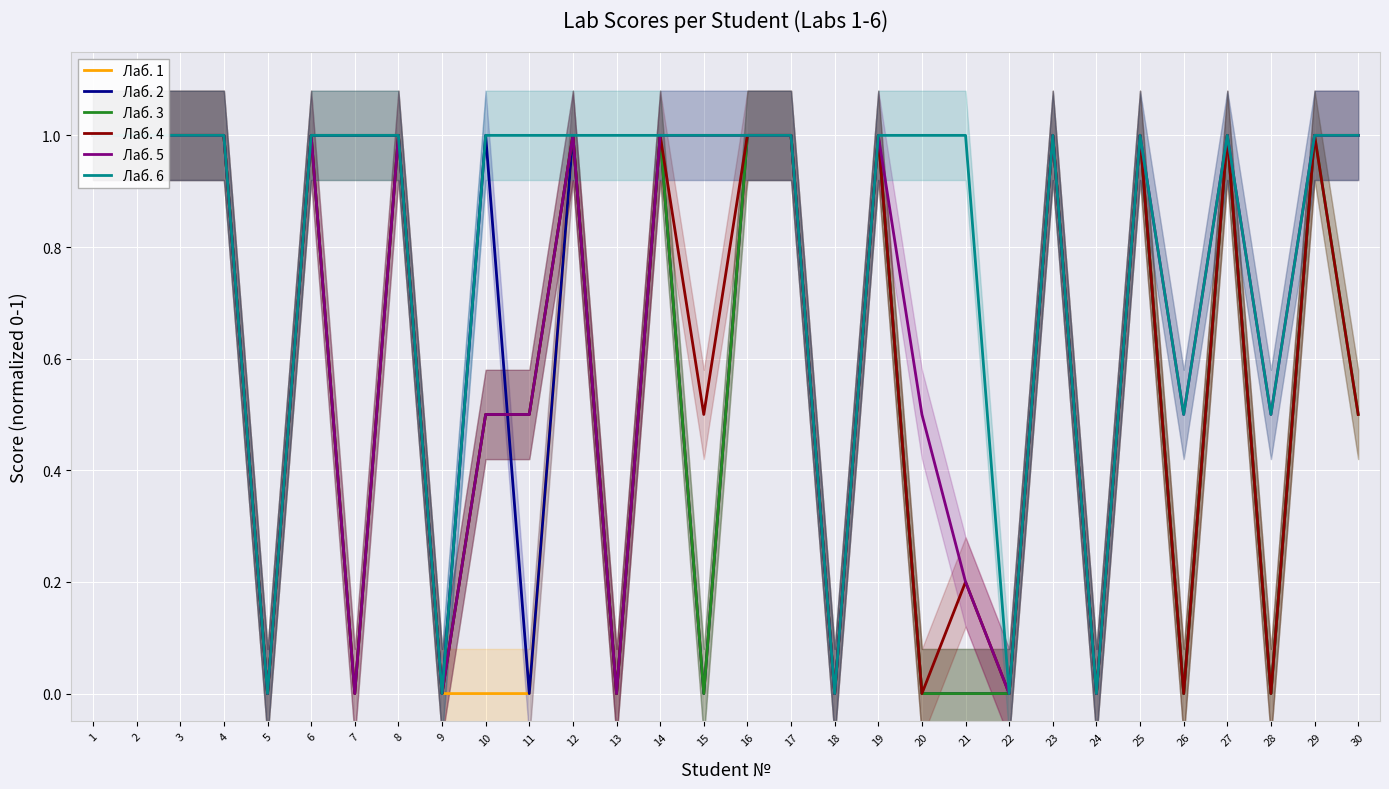

Which series has the largest total across all categories?

Лаб. 6